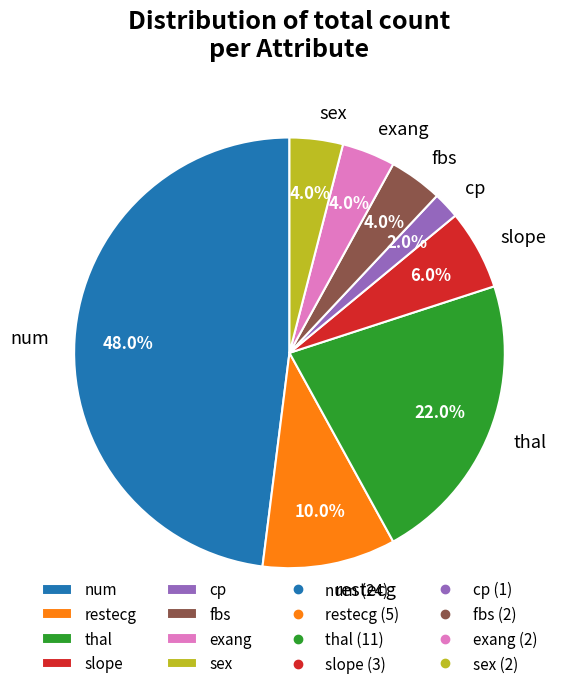

What is the largest slice in the pie chart?

num